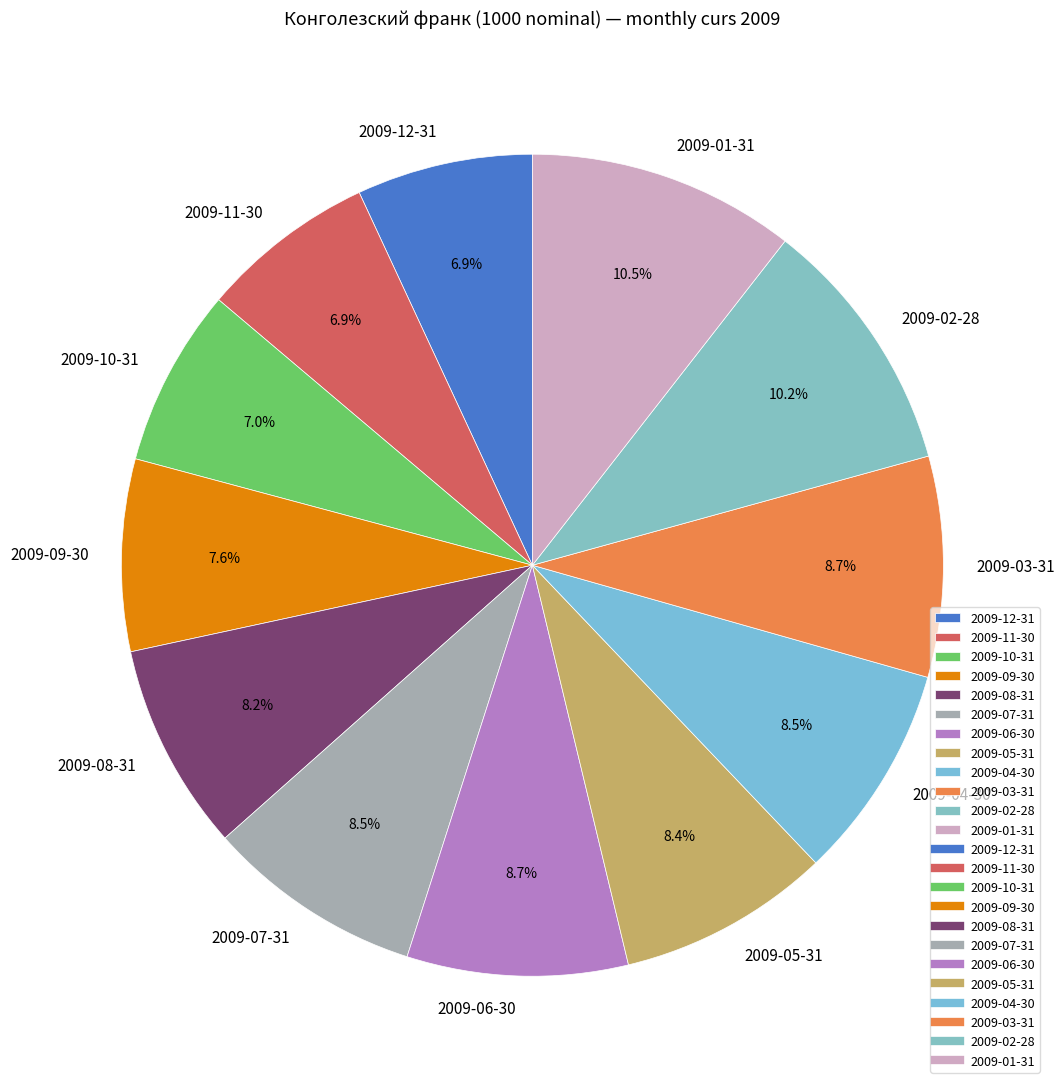

Does any single category account for the majority?

No